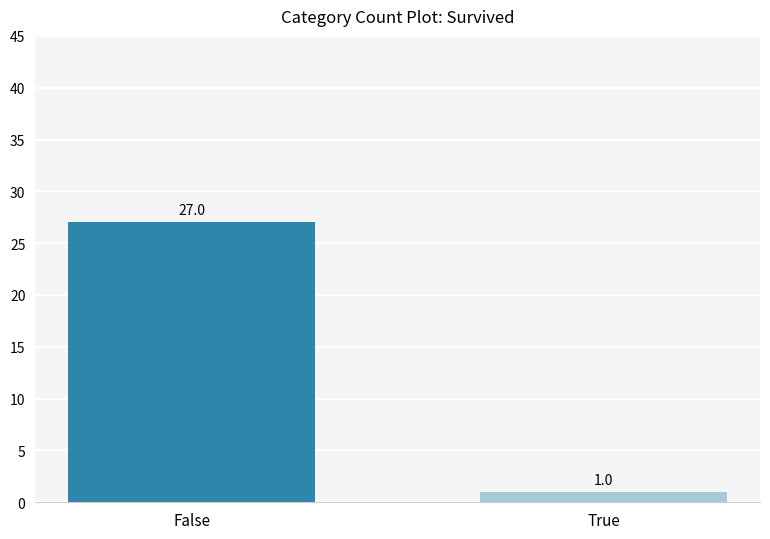

Rank the categories by value from highest to lowest.

False, True